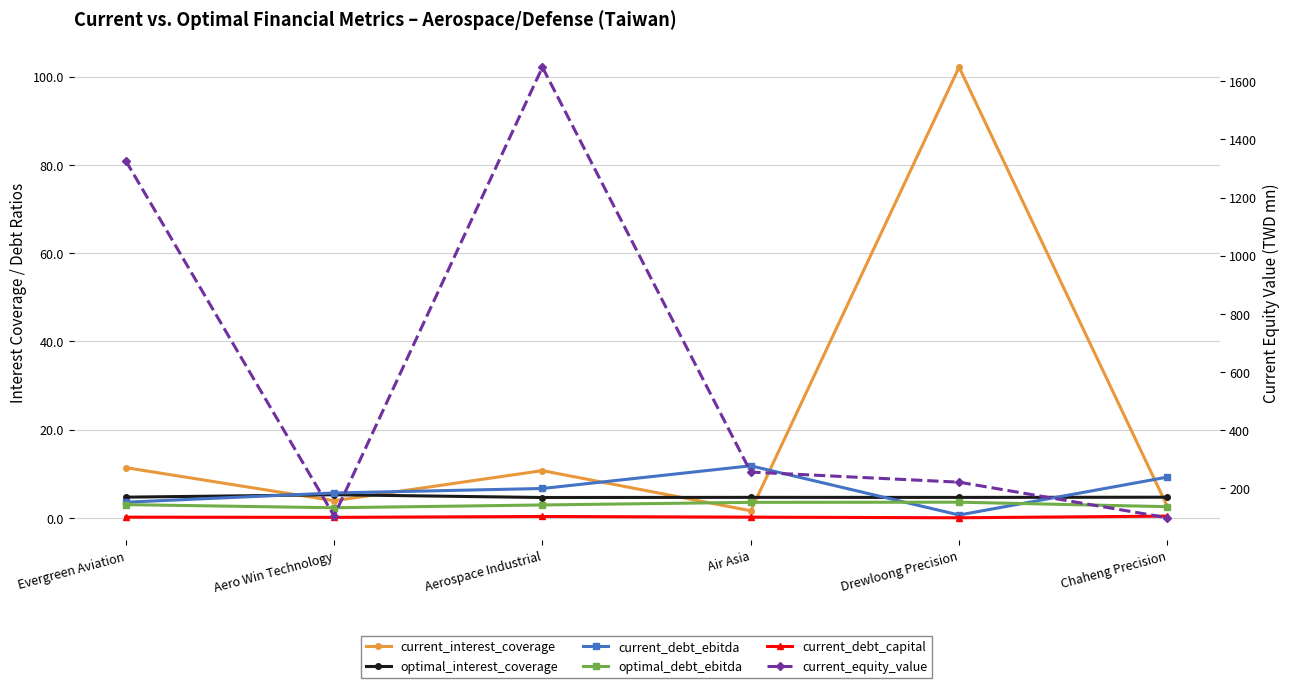

The value of optimal_debt_ebitda at Aero Win Technology is 3.2. True or false?

False